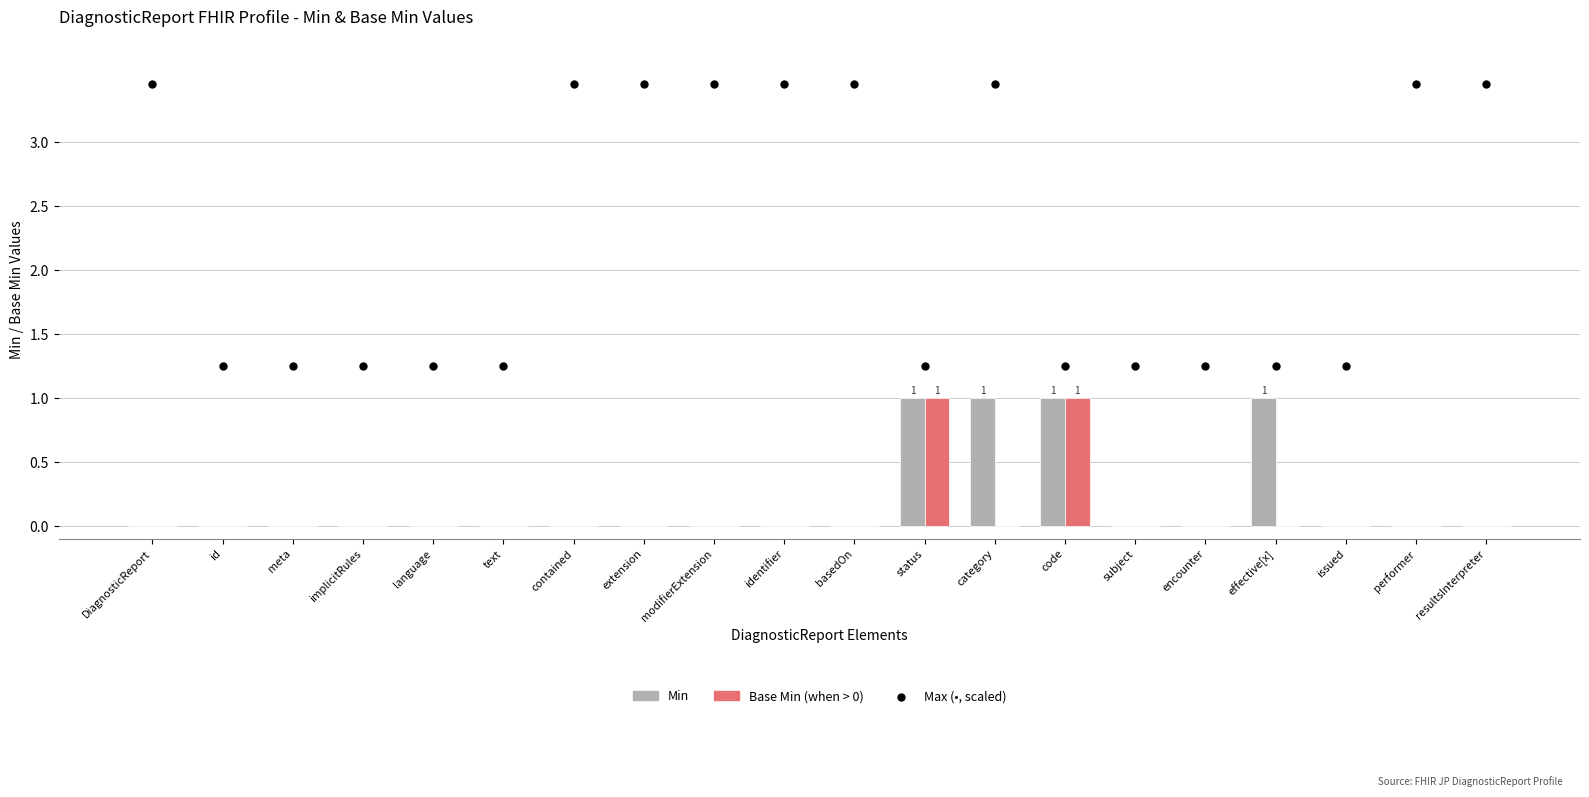

Which series reaches the minimum Y coordinate?

Min